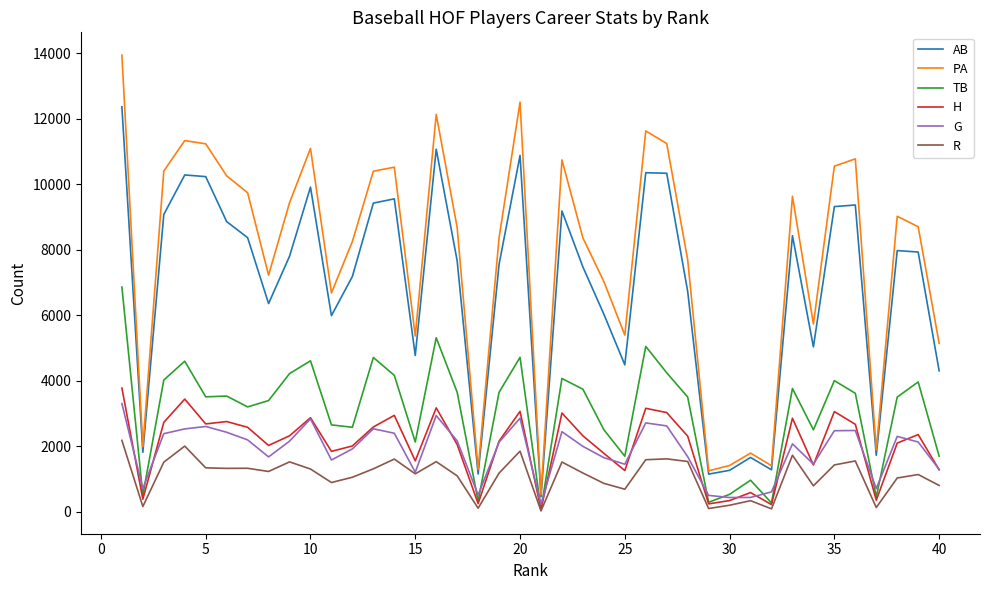

What is the highest value of the PA series?

13941